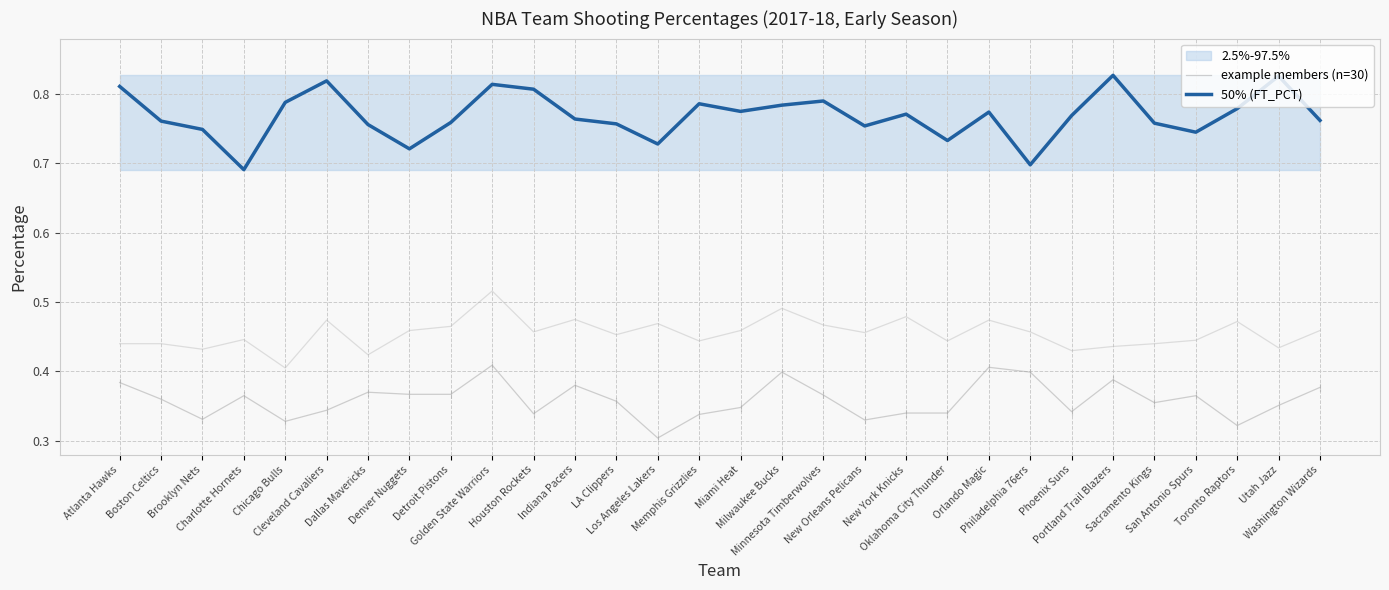

Which category has the lowest value in the example members (n=30) series?

Los Angeles Lakers